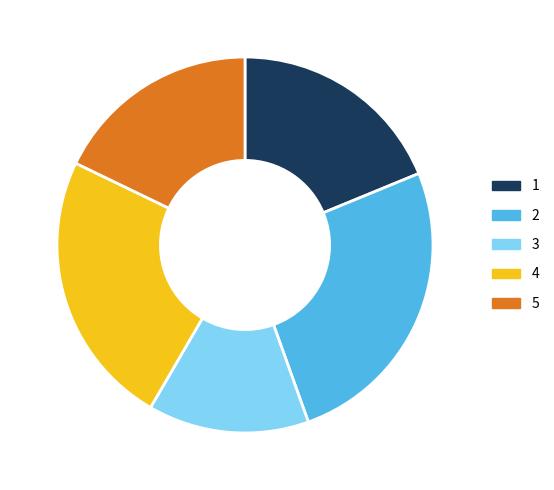

Is there any slice that represents more than half of the pie?

No